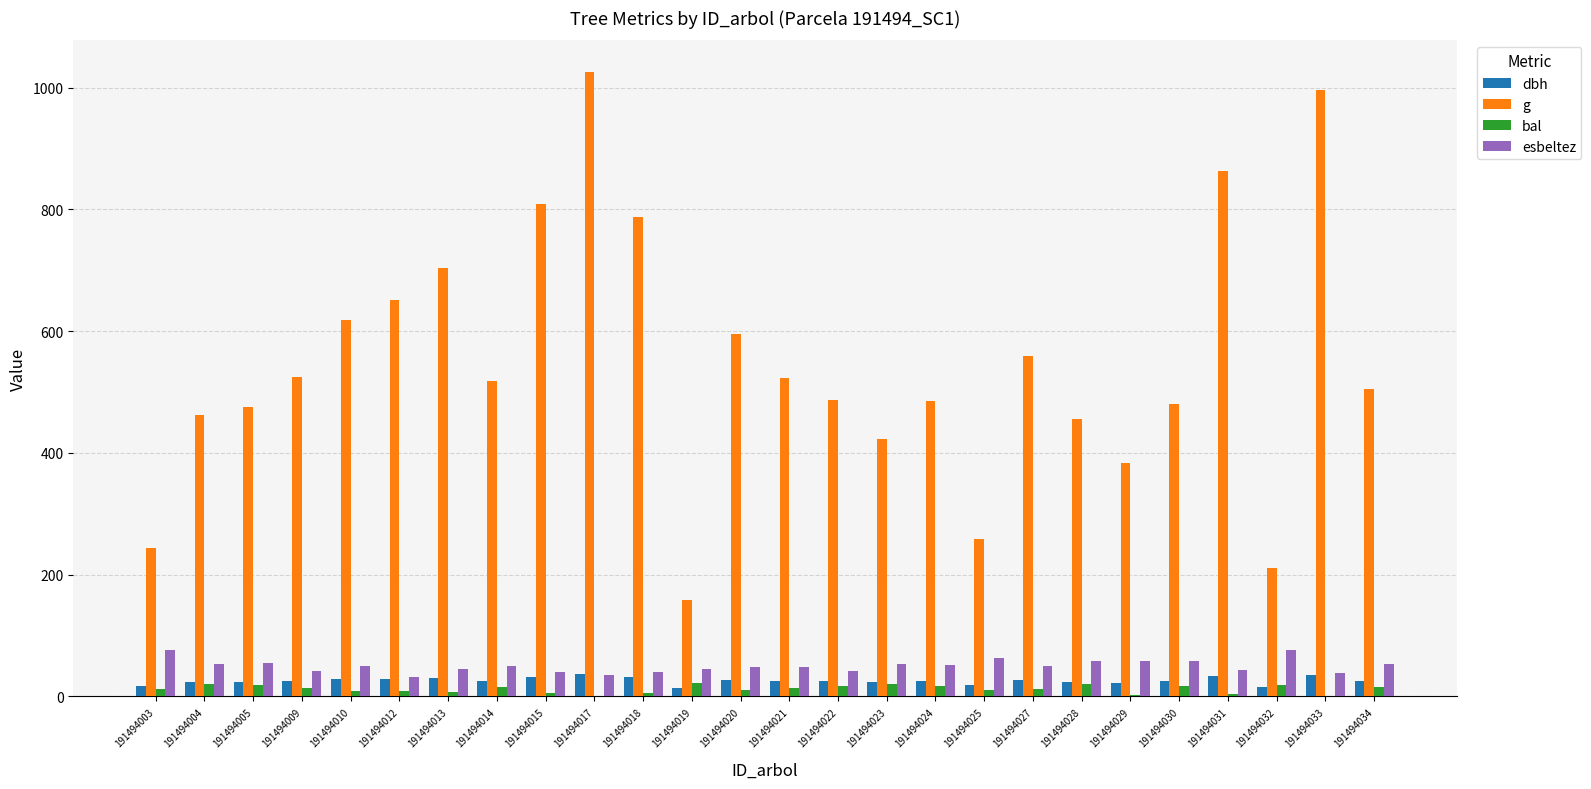

Is the value of bal at 191494032 greater than the value of g at 191494019?

No